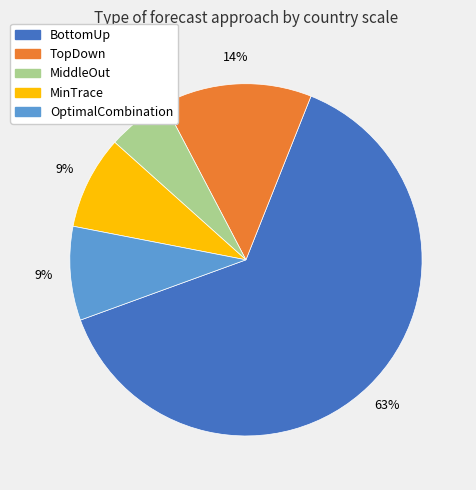

To the nearest percent, what is the average slice percentage?

20%